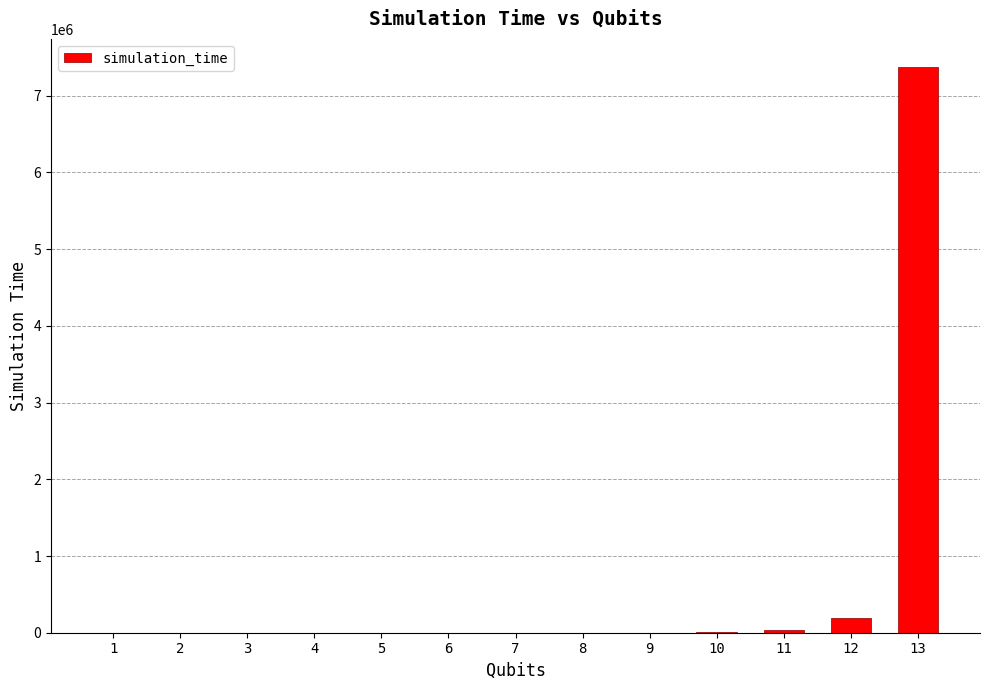

What is the maximum value shown in the chart?

7372320.0